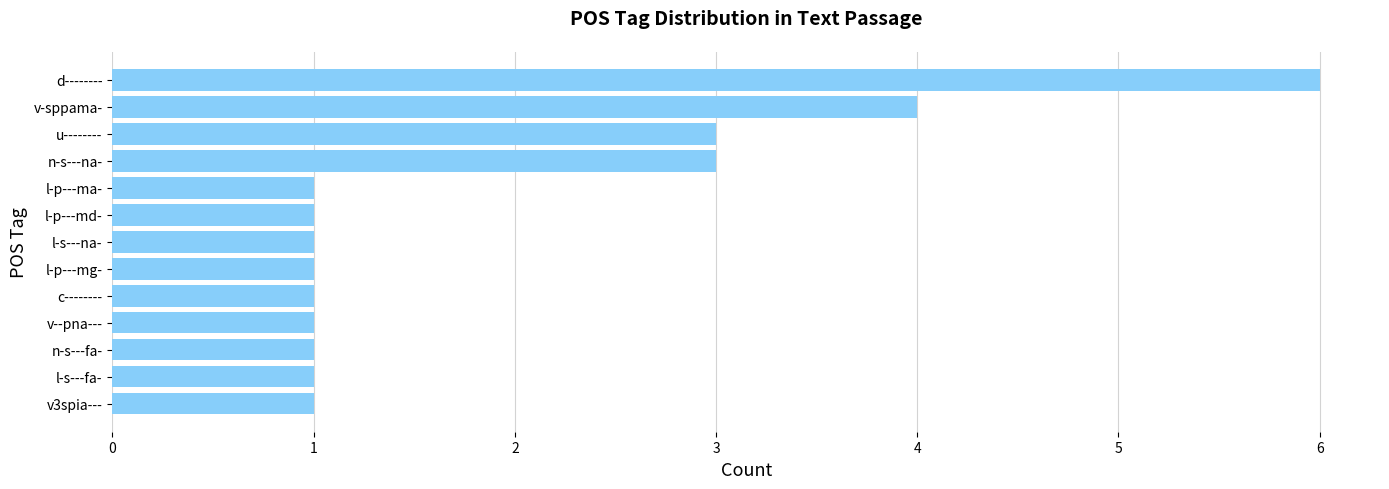

What is the sum of the values at v--pna--- and v-sppama-?

5